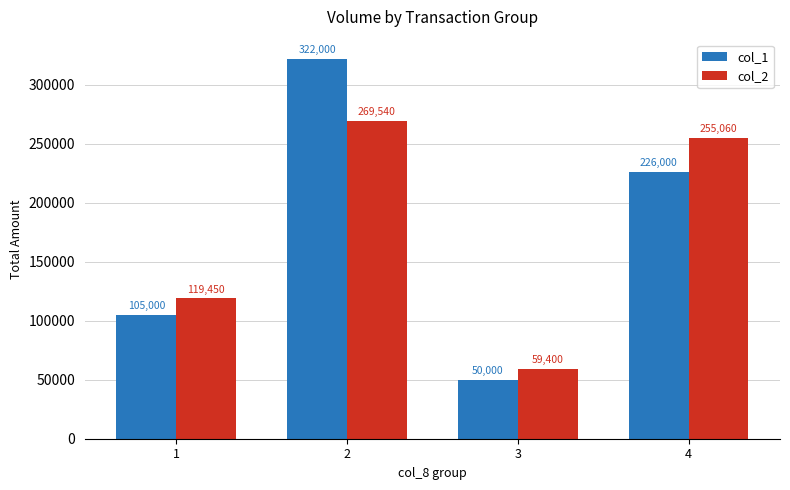

Reading right to left, transcribe all the data shown in this chart.

col_1: 226000	50000	322000	105000
col_2: 255060	59400	269540	119450